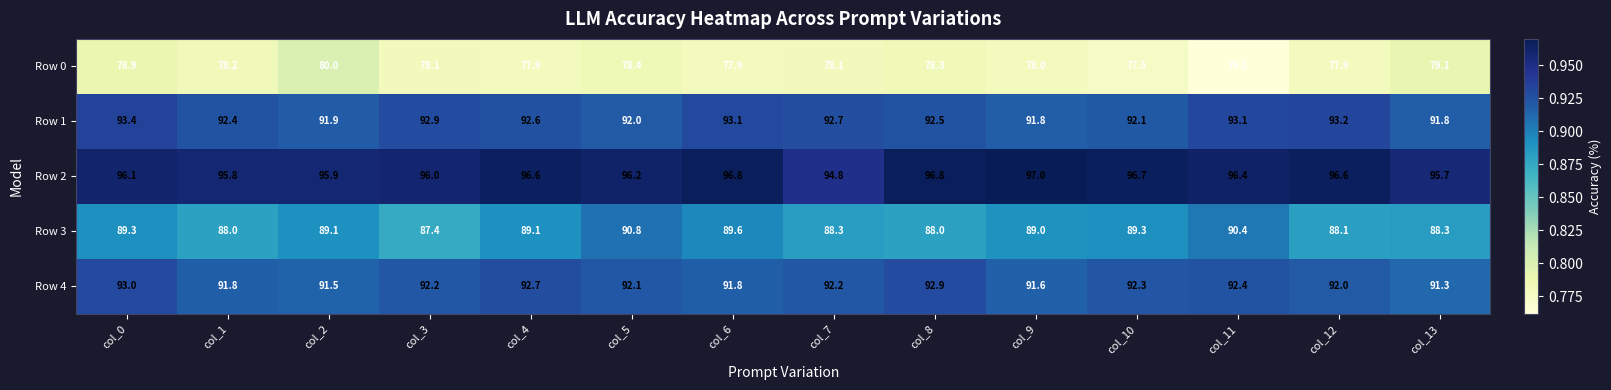

Rank the series at col_0 from lowest to highest value.

Row 0, Row 3, Row 4, Row 1, Row 2